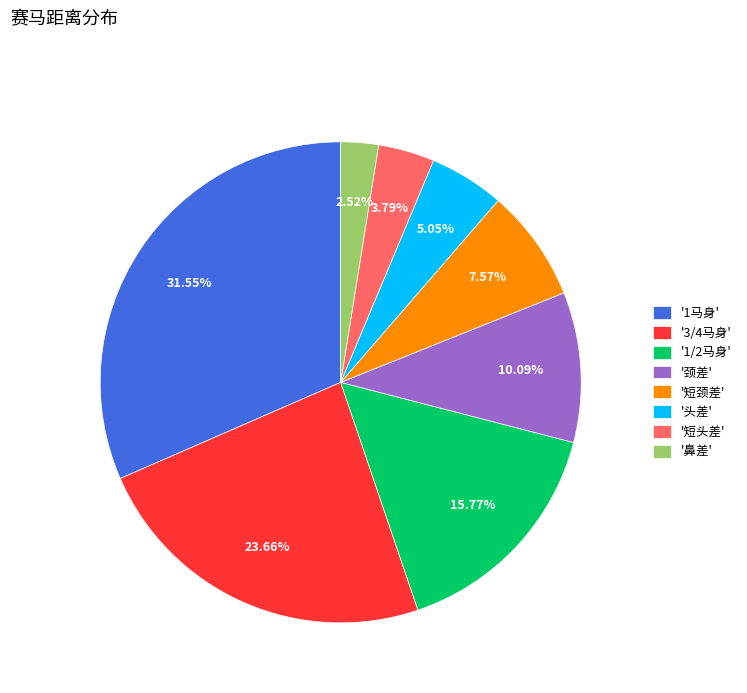

Between '3/4马身' and '鼻差', which is larger?

'3/4马身'